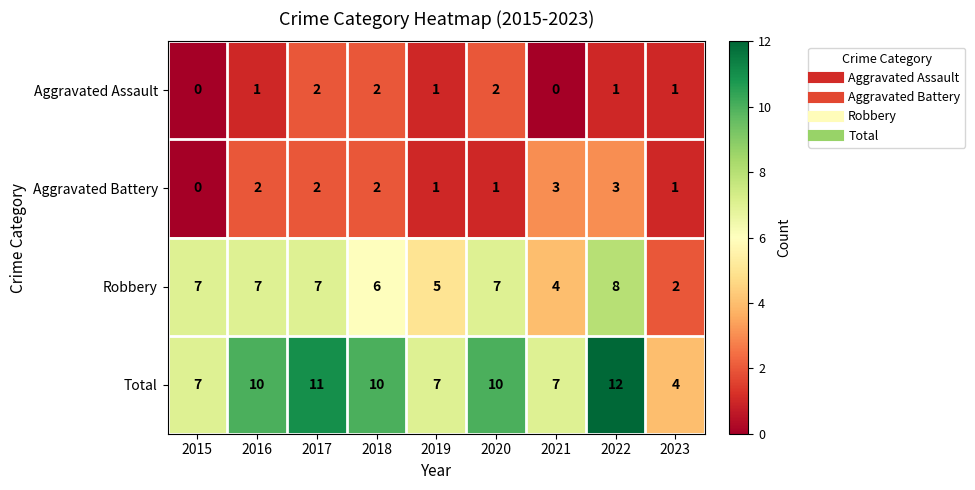

Which series has the largest total across all categories?

Total